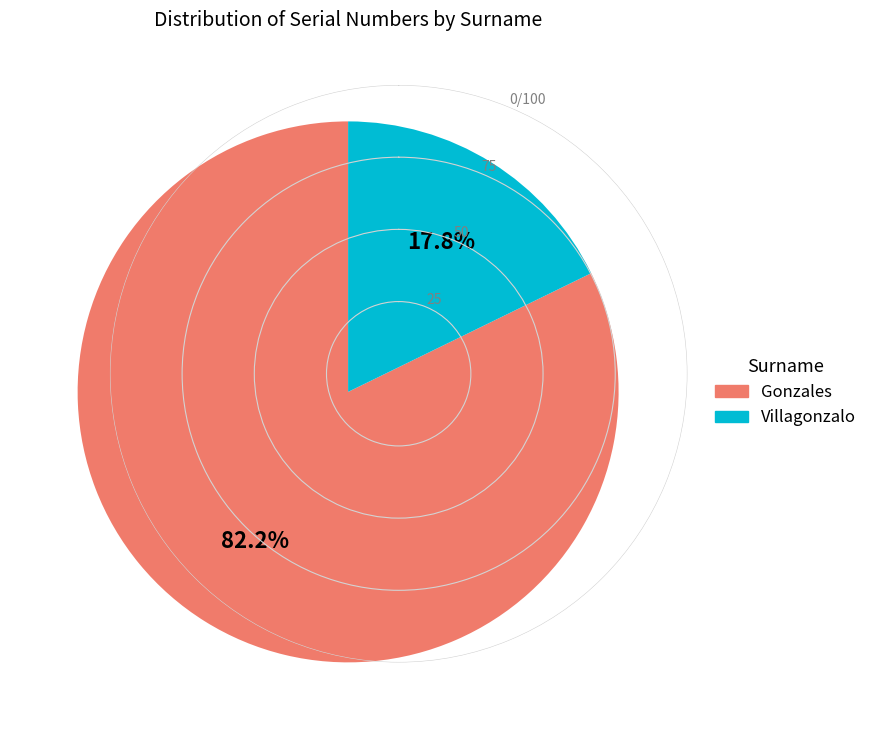

Rank the categories by value from highest to lowest.

Gonzales, Villagonzalo